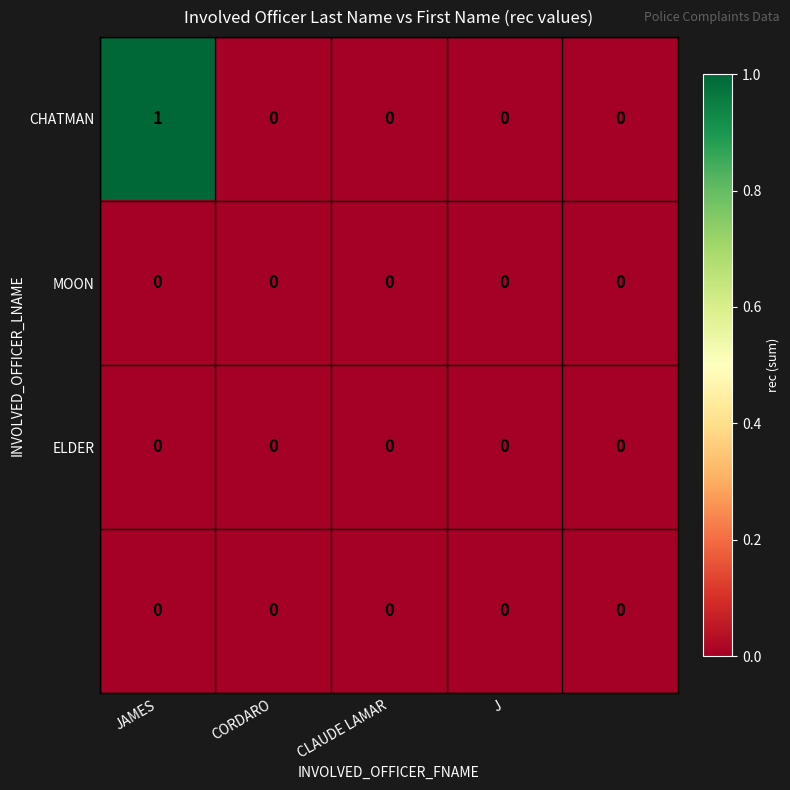

How many data points does each series have?

5